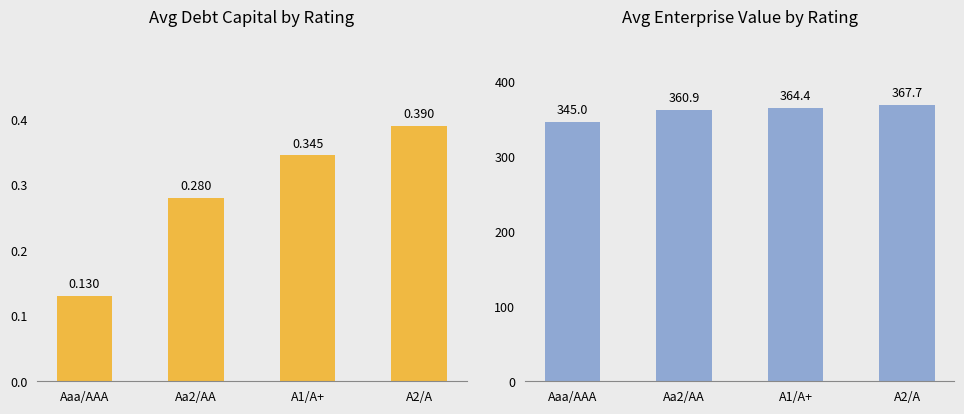

What are all the series names shown in the legend?

avg_debt_capital, avg_enterprise_value